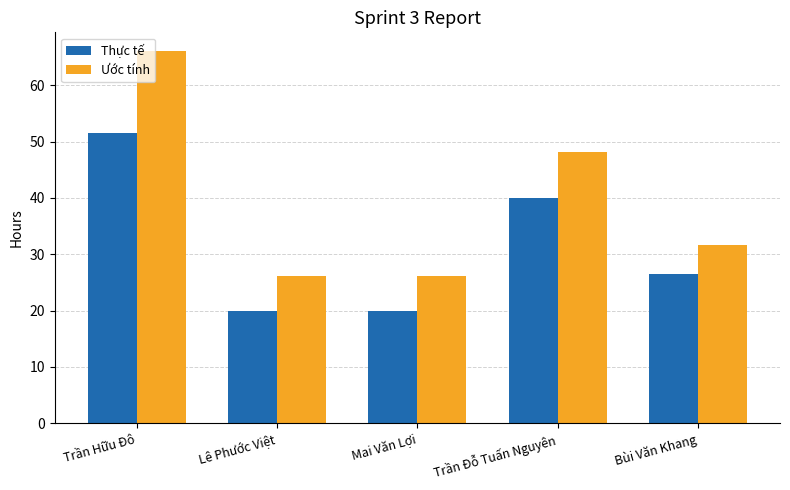

Reading left to right, what are all the values shown in this chart?

Thực tế: 51.5	20.0	20.0	40.0	26.5
Ước tính: 66.1	26.1	26.1	48.1	31.6